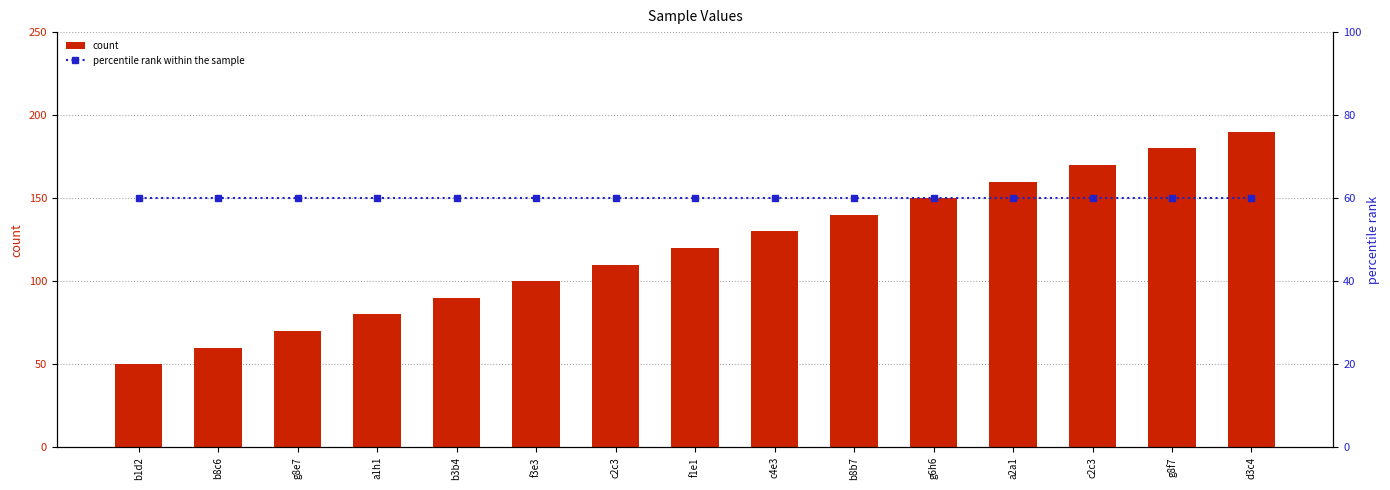

What is the value of the percentile rank within the sample bar at the 2nd from the left?

60